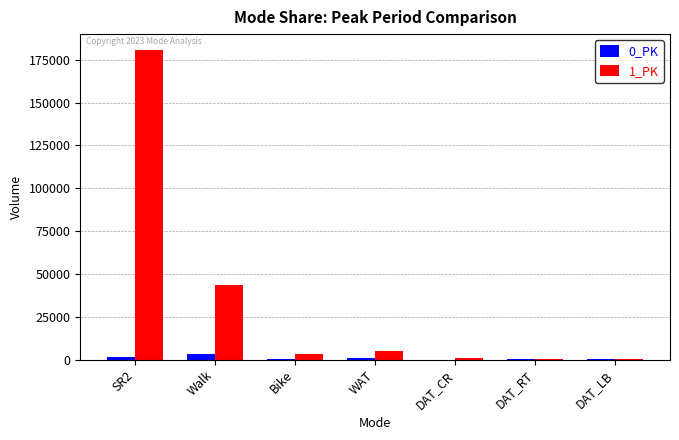

What is the sum of all 1_PK values?

234752.5